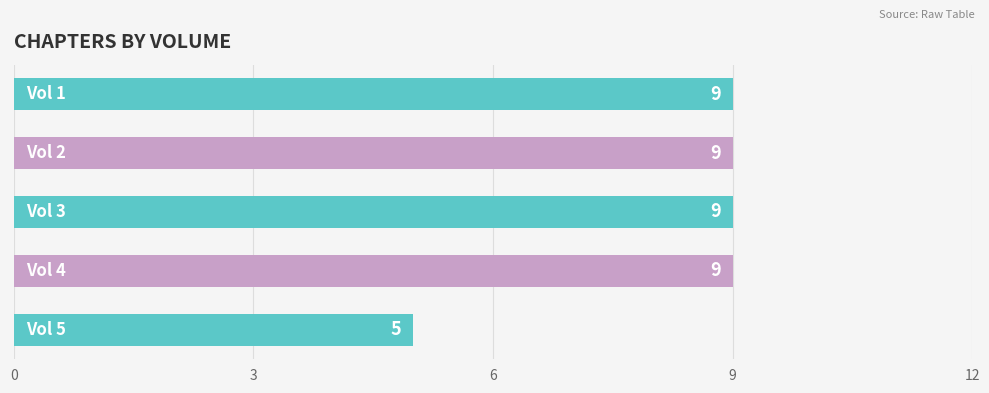

Reading bottom to top, extract all data points from this chart.

5	9	9	9	9